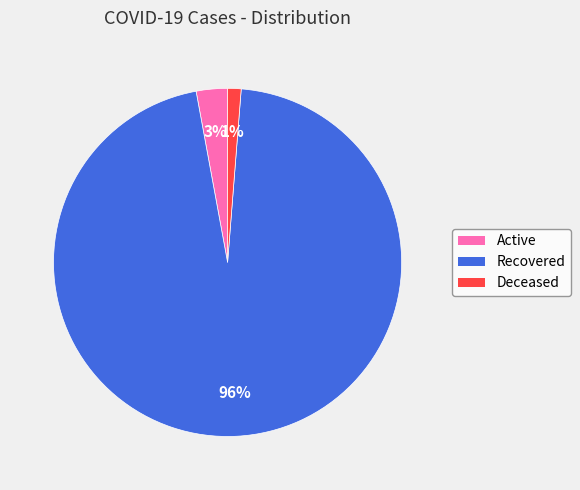

Is it true that Active is 3% of the pie?

True